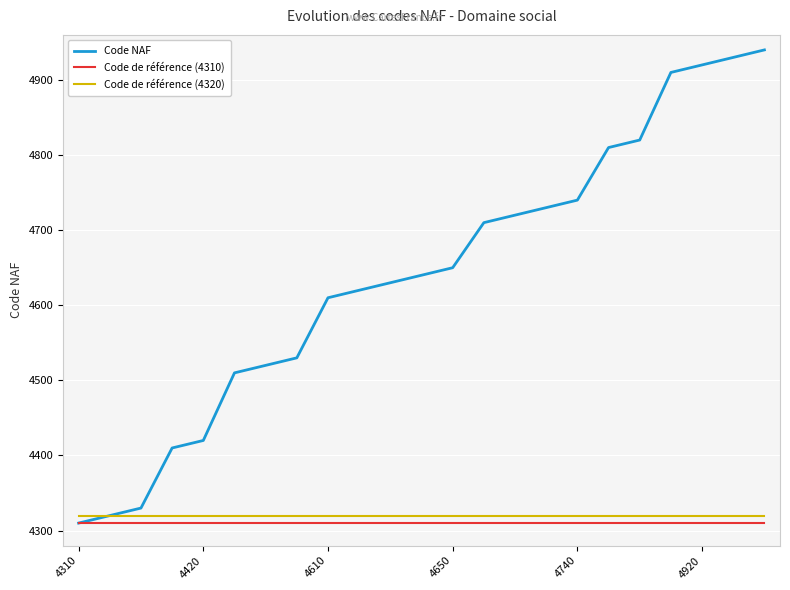

What is the sum of the Code NAF values at 21 and 14?

9650